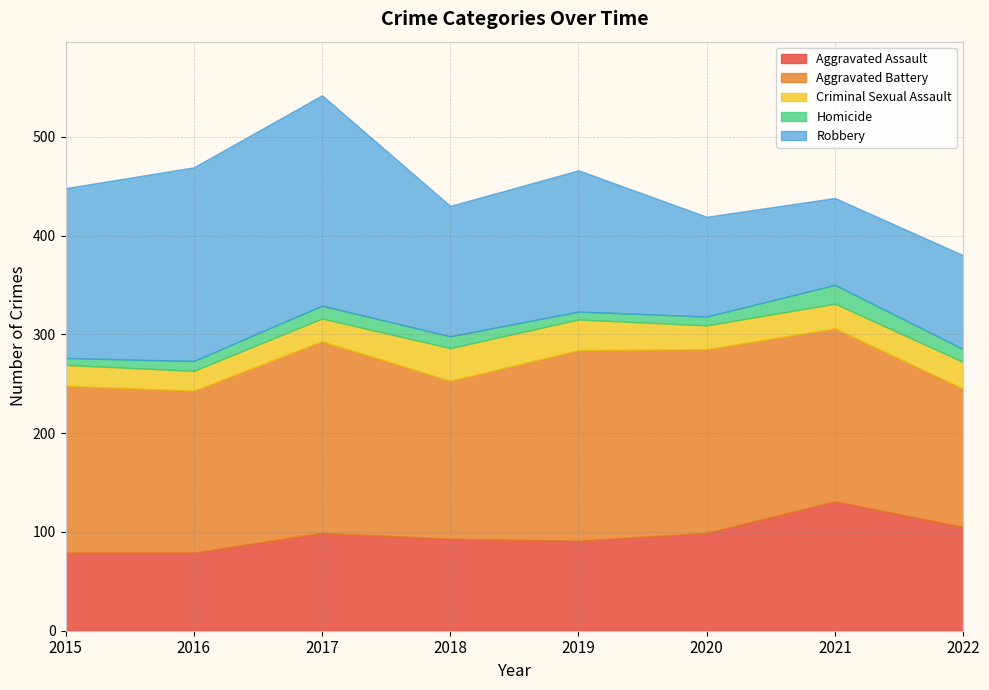

Between 2015 and 2017, which series saw the biggest shift?

Robbery